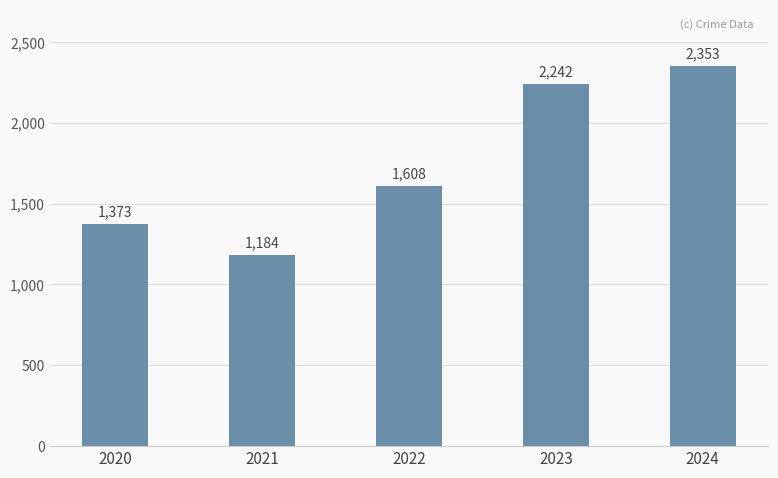

How many distinct data groups are displayed?

1